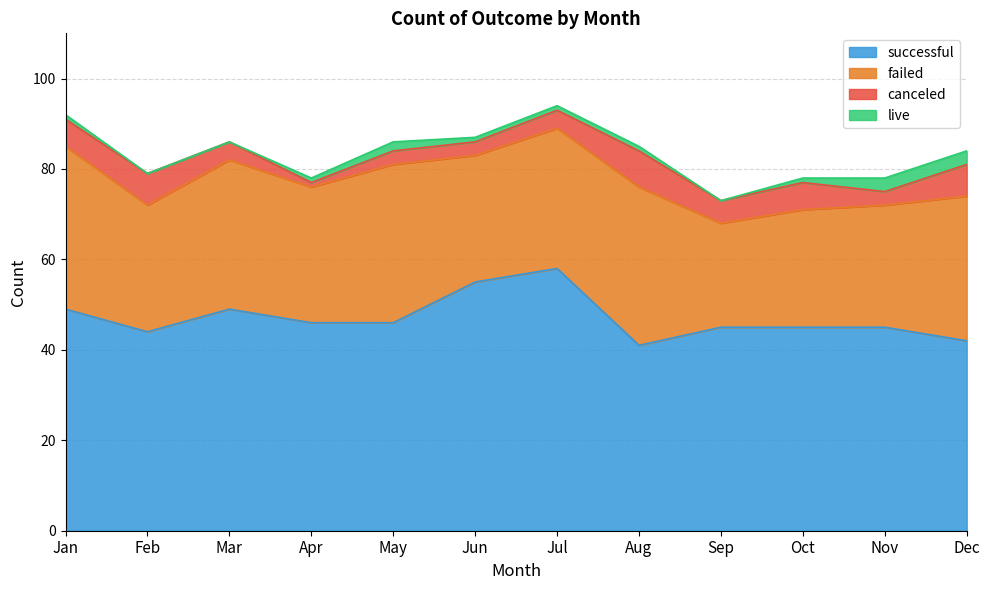

Which series has the widest spread of values?

successful